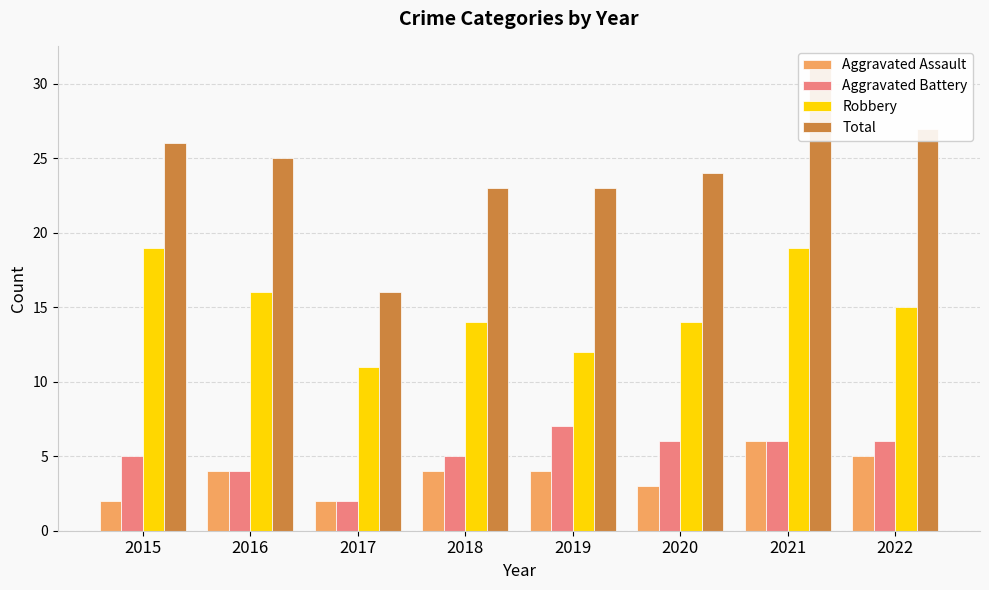

At how many categories does at least one series exceed 22?

7